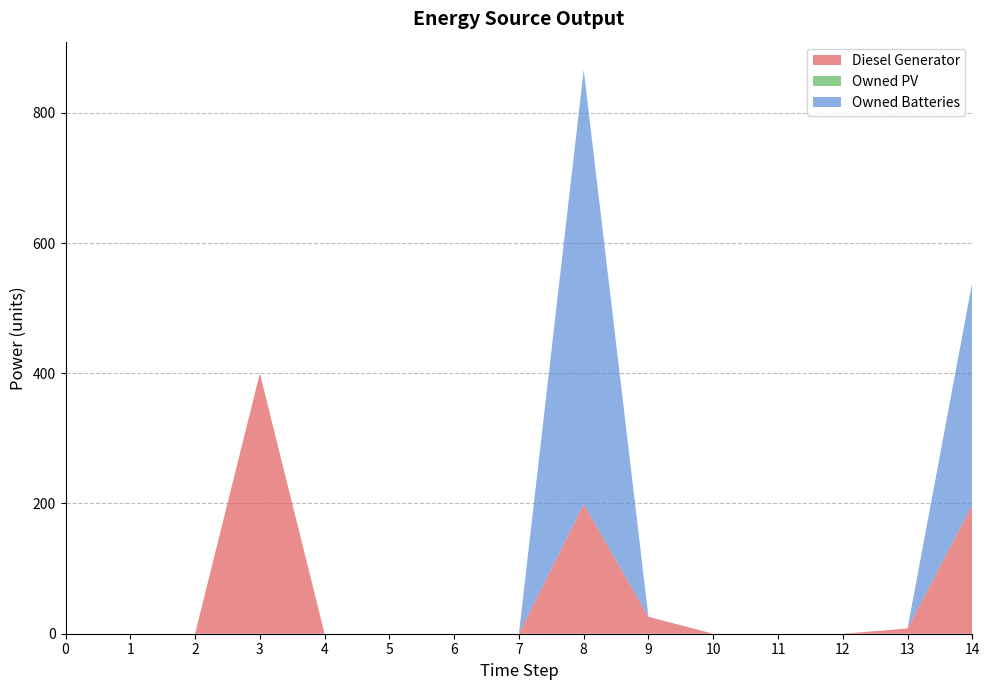

True or false: Diesel Generator has more than 1 points higher than both neighbors.

True